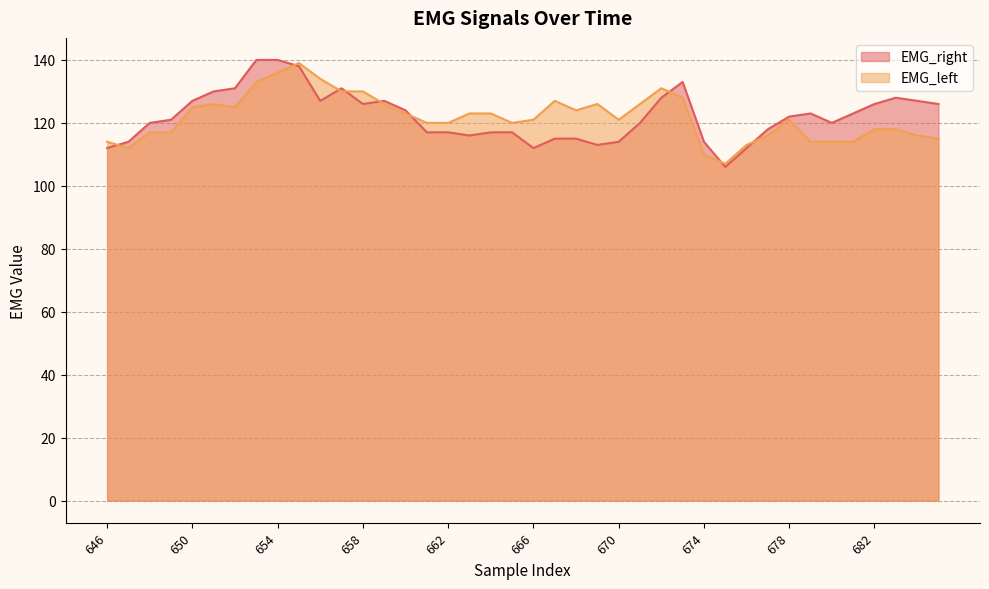

How many intersections are there between EMG_left and EMG_right?

9